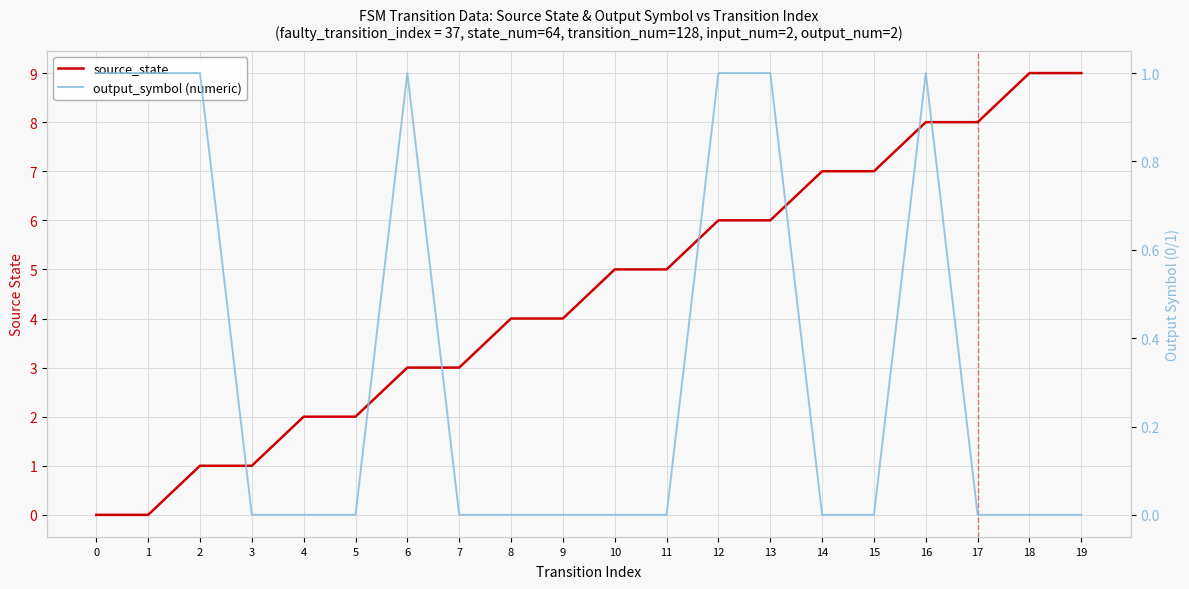

True or false: source_state and output_symbol (numeric) intersect in this chart.

False